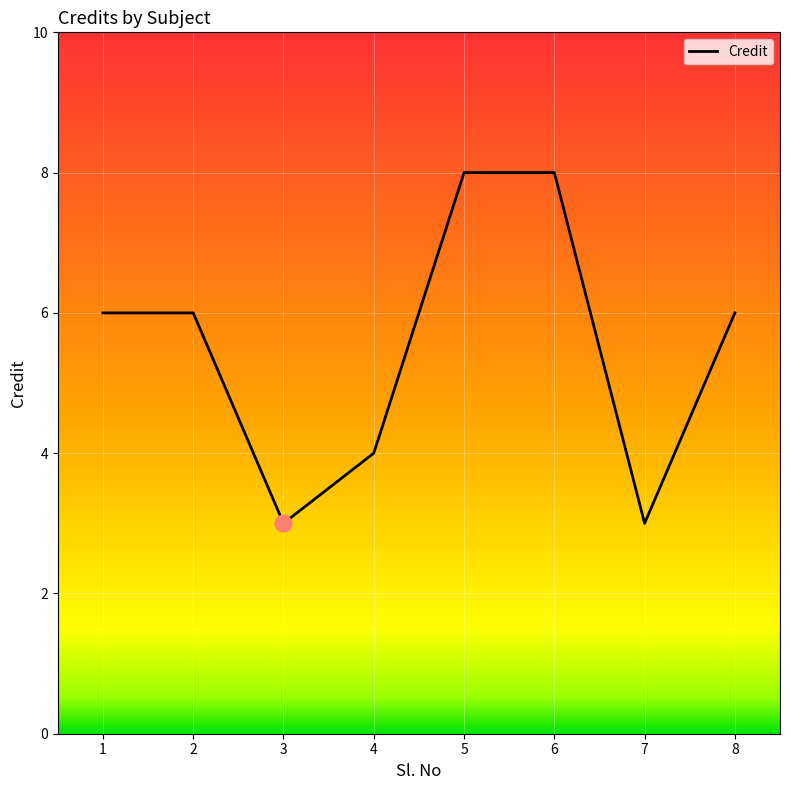

What is the difference between the values at 1 and 3?

3